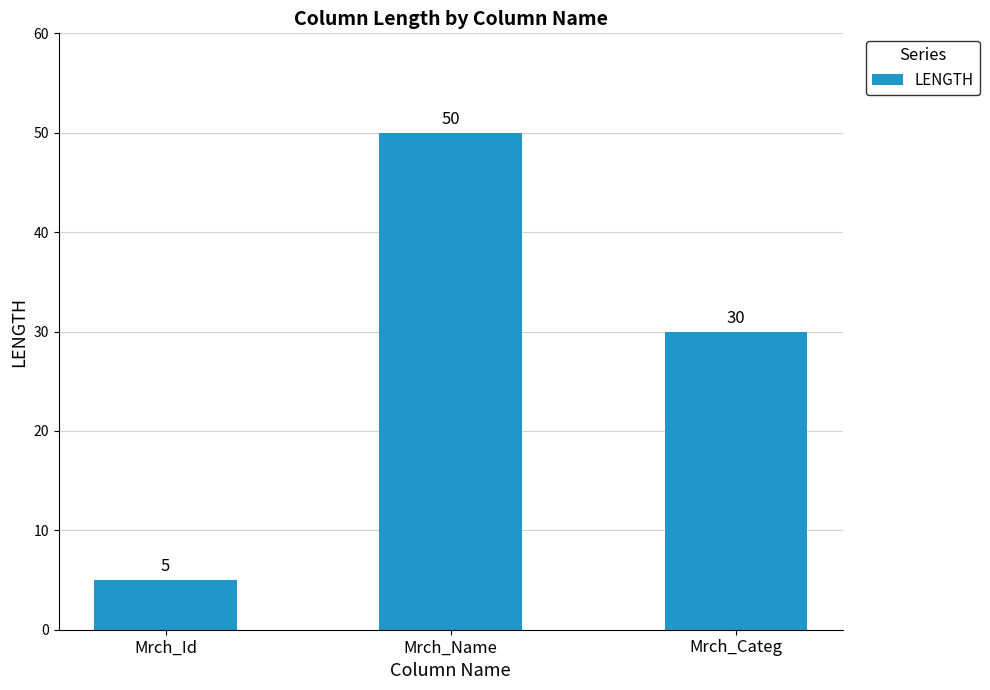

What is the label of the 1st bar from the right?

Mrch_Categ